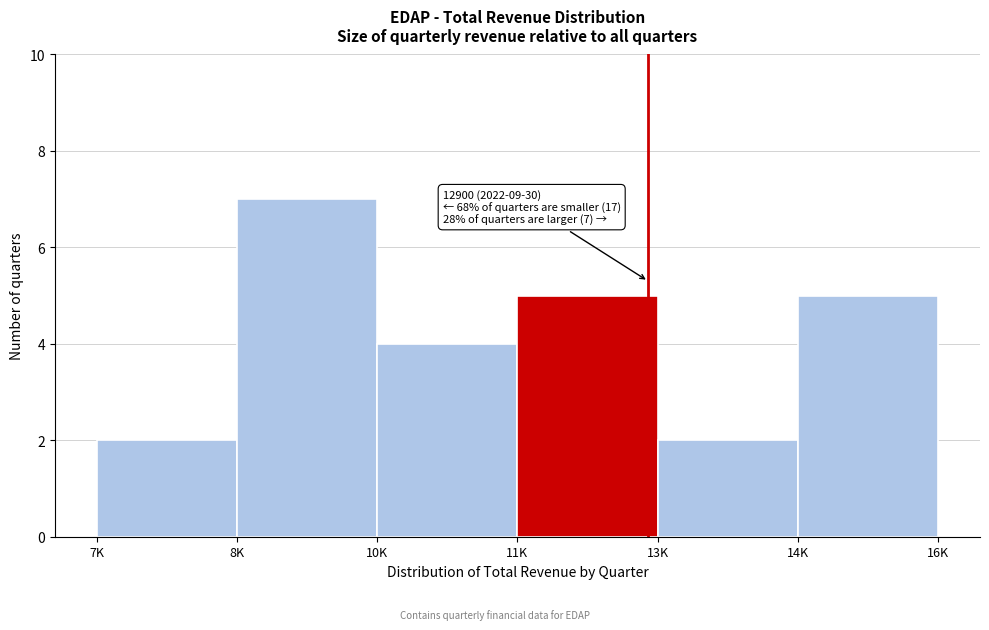

Reading left to right, what are all the values shown in this chart?

7K=2	8K=7	10K=4	11K=5	13K=2	14K=5